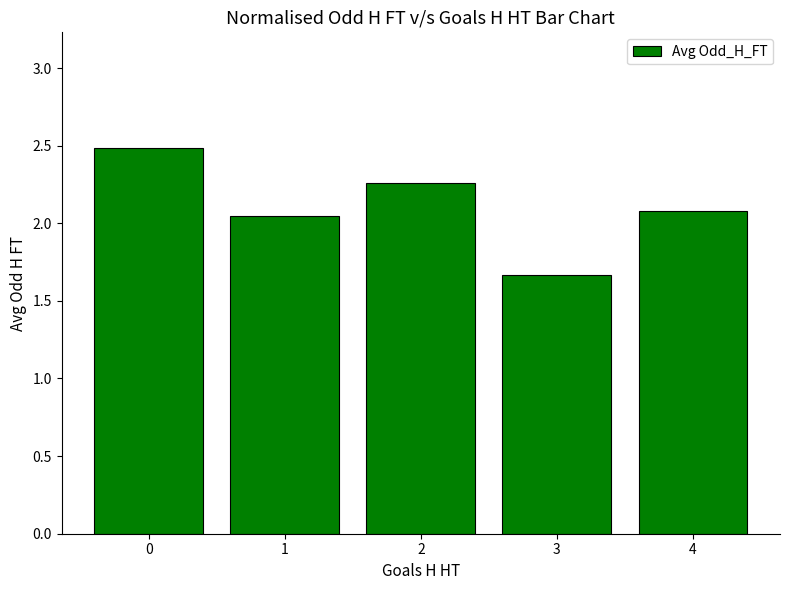

What is the average value?

2.1